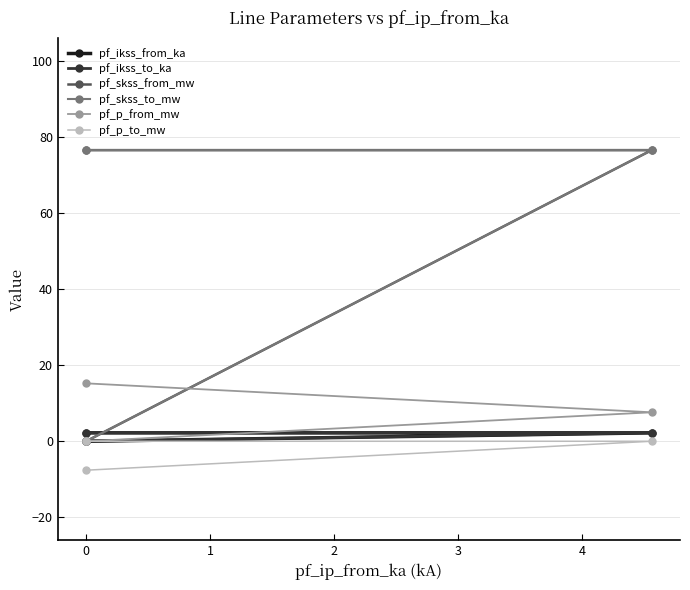

True or false: pf_ikss_from_ka has a value of 1.5 at 0.

False